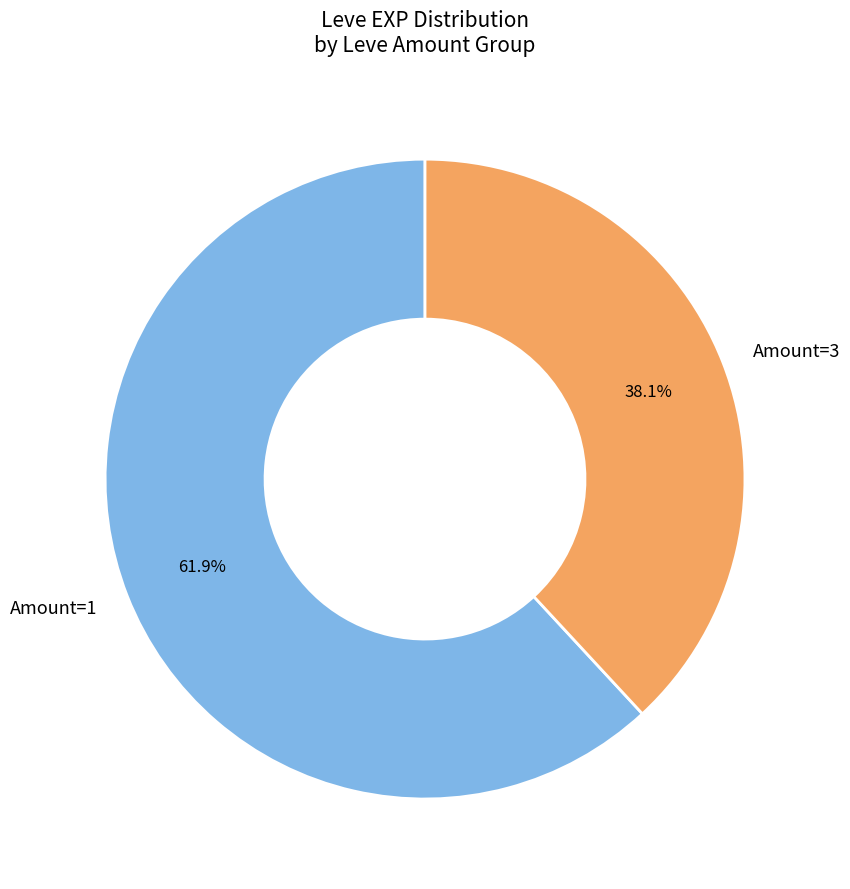

Which category has the smallest portion of the pie?

Amount=3